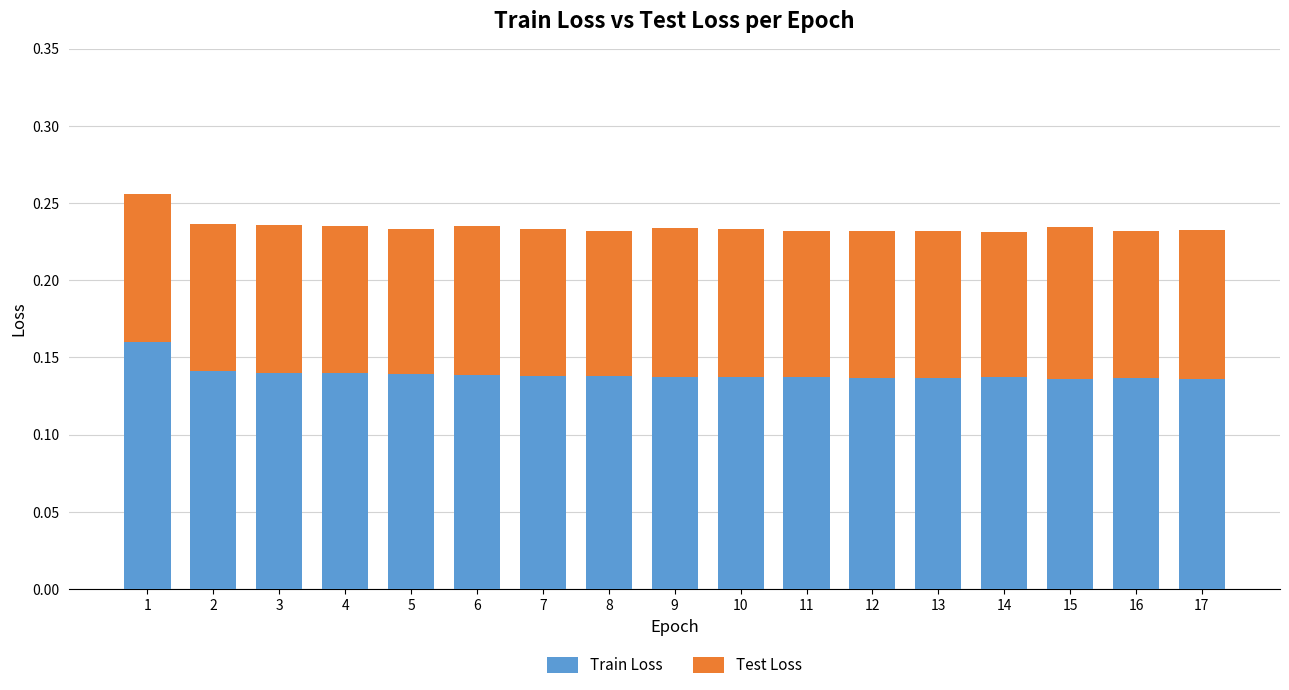

Count the Train Loss values in the range 0 to 1.

17